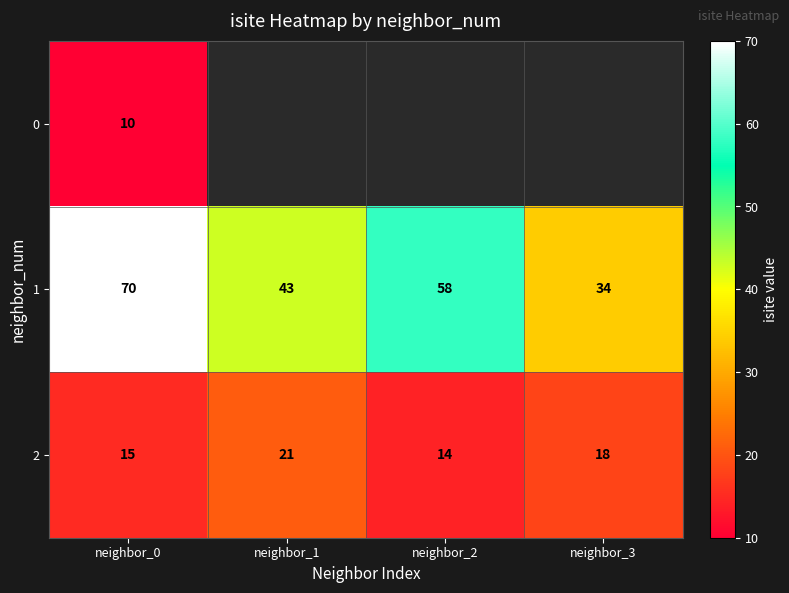

Is the value of 1 at neighbor_0 greater than the value of 2 at neighbor_0?

Yes